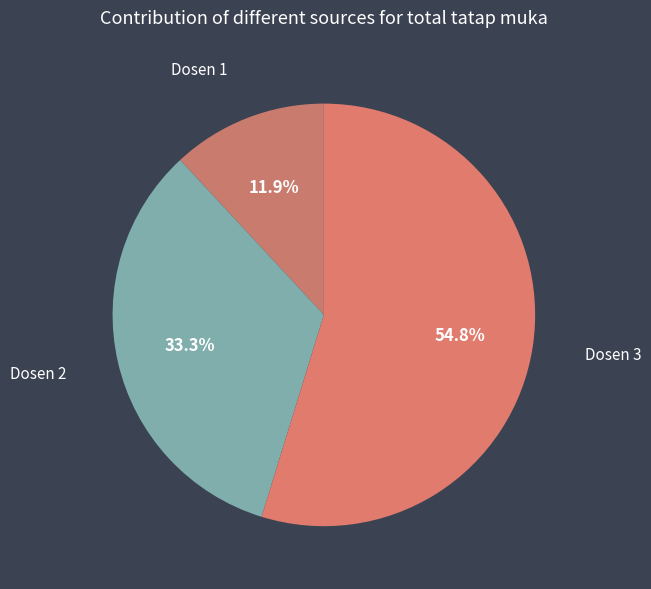

To the nearest percent, what is the difference between the largest and smallest slice percentages?

43%